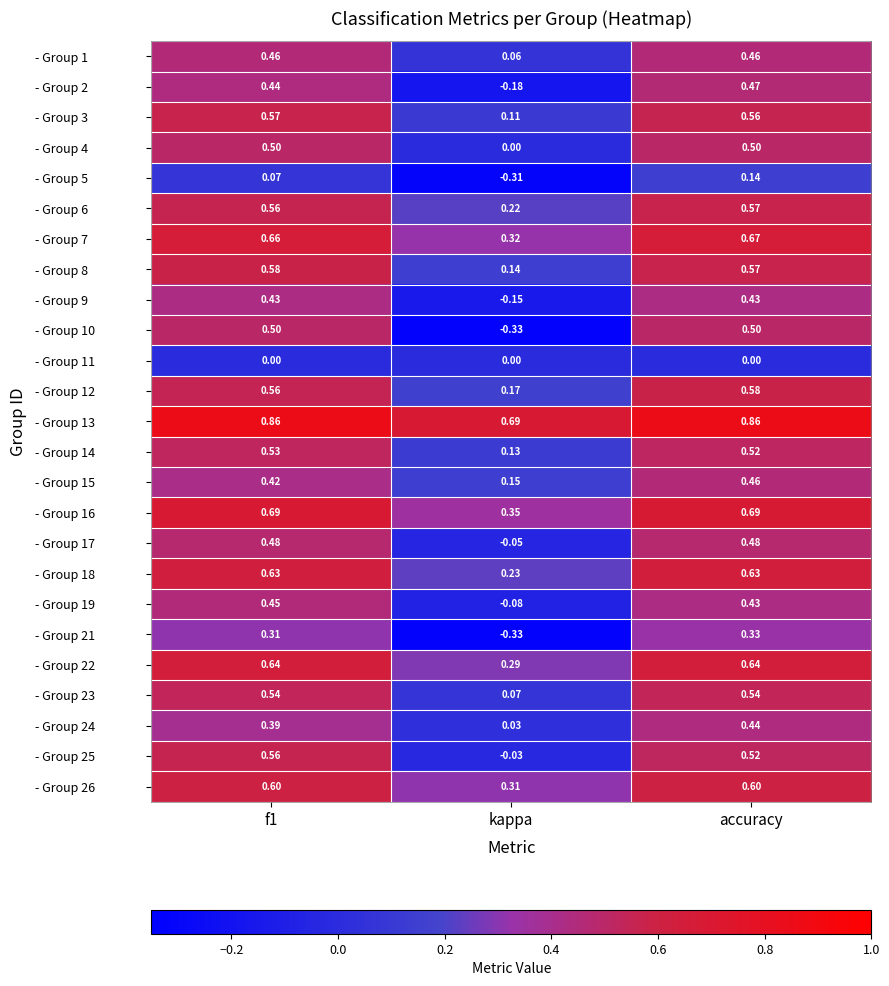

Is the value of - Group 6 at accuracy greater than the value of - Group 21 at accuracy?

Yes